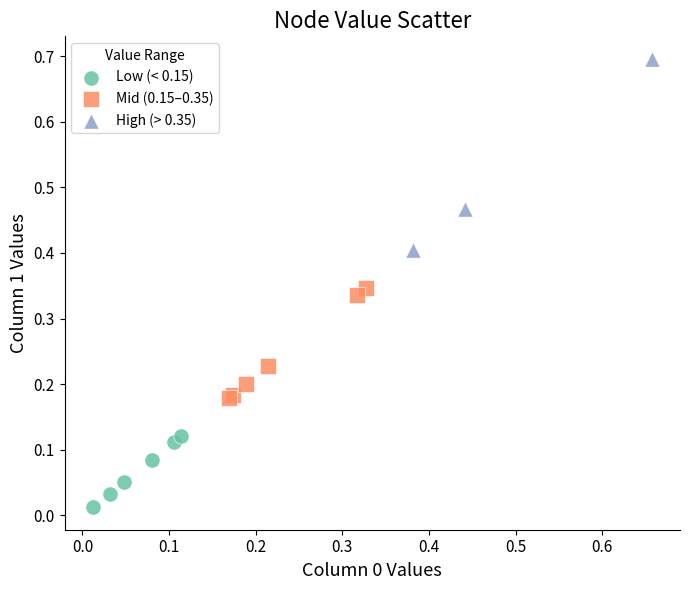

Which series has the largest Y range (max minus min)?

High (> 0.35)